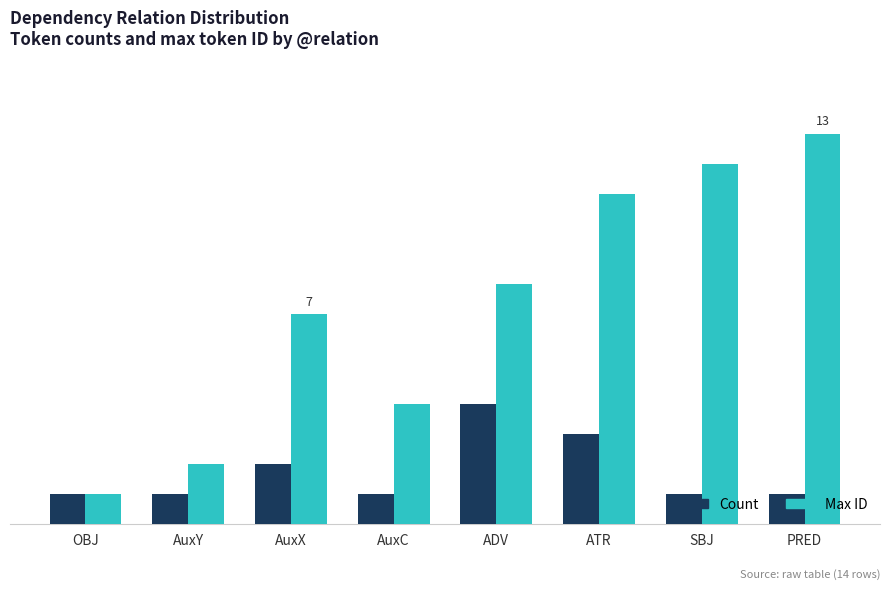

List the series in order of their peak value, lowest first.

Count, Max ID